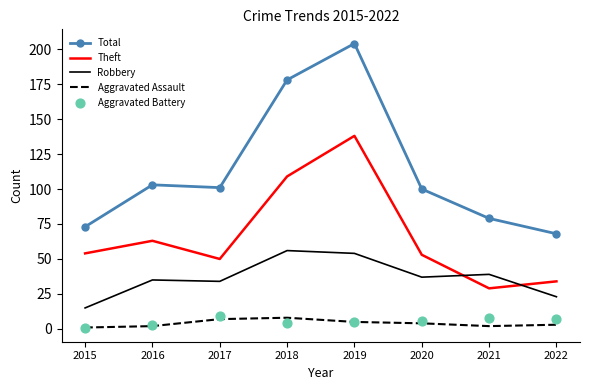

At which category is the sum across all series the highest?

2019